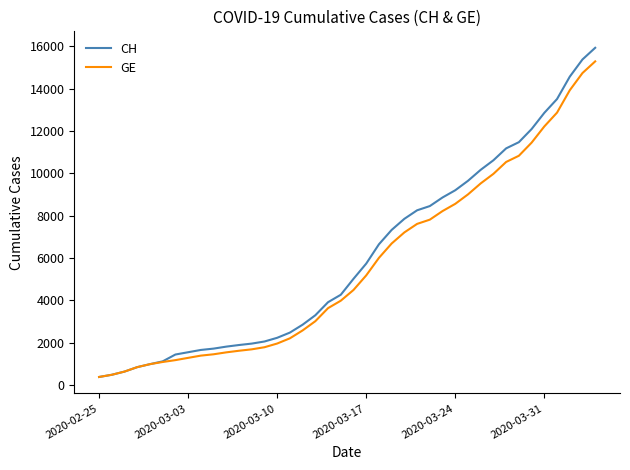

What is the maximum value shown in the chart?

15926